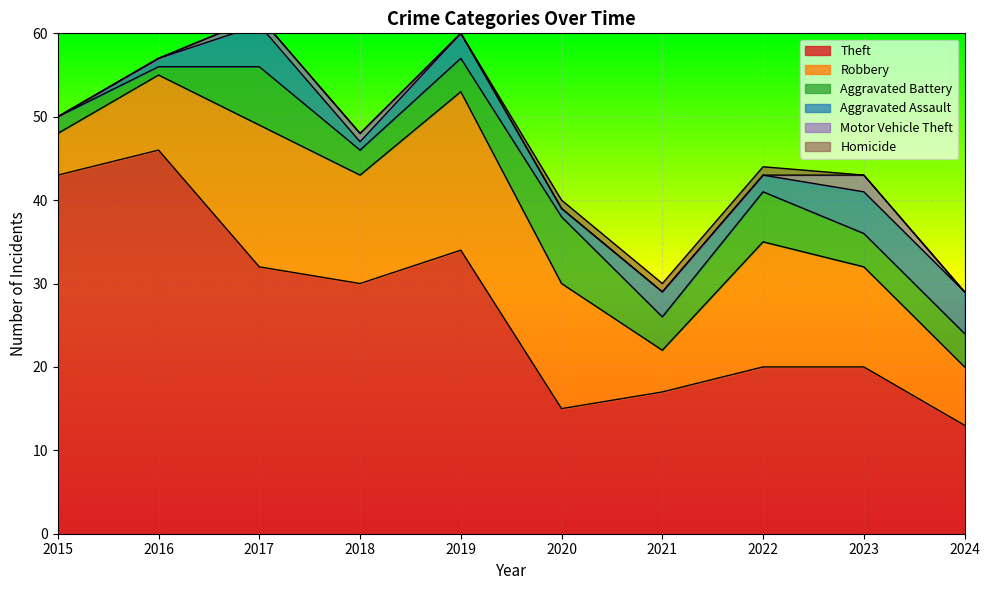

Which label corresponds to the largest value in the chart?

2016